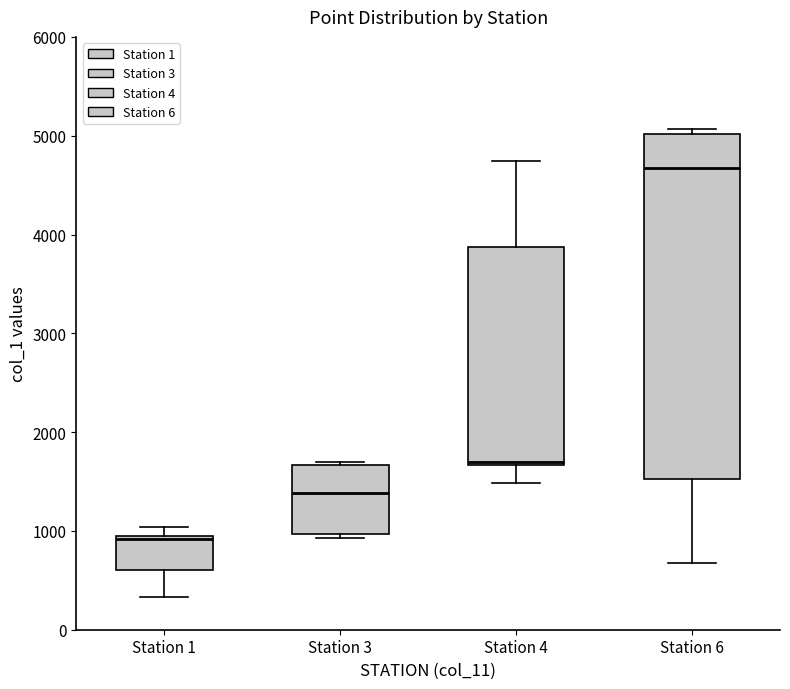

Which box is the tallest, from its lower edge to its upper edge?

Station 6